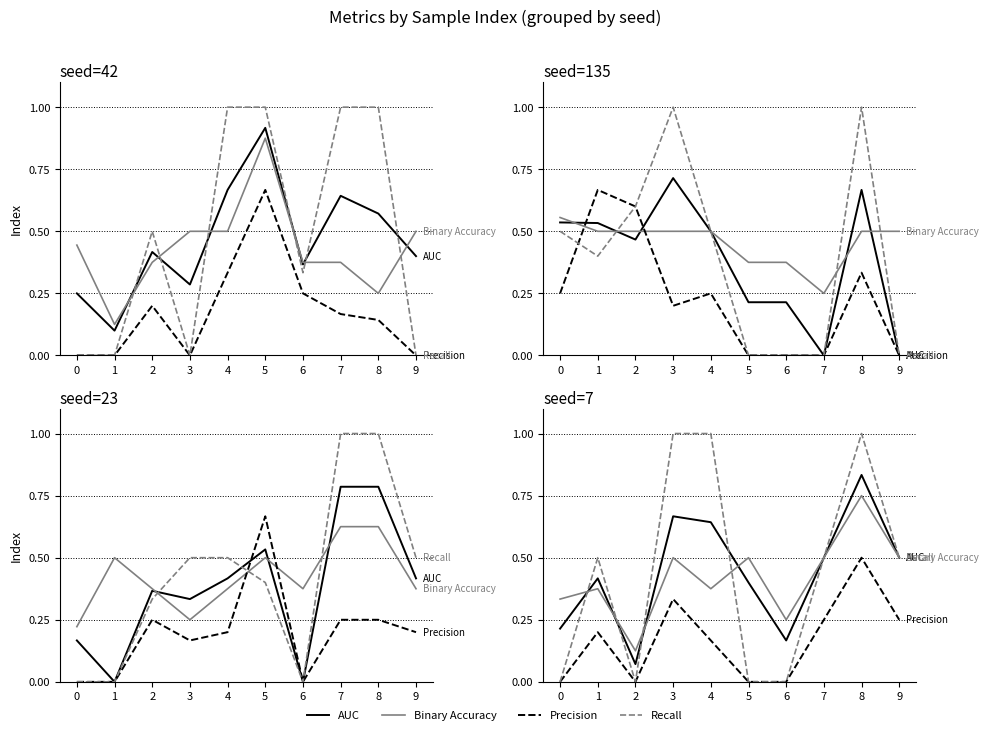

Between 7 and 8, which series saw the biggest shift?

Recall